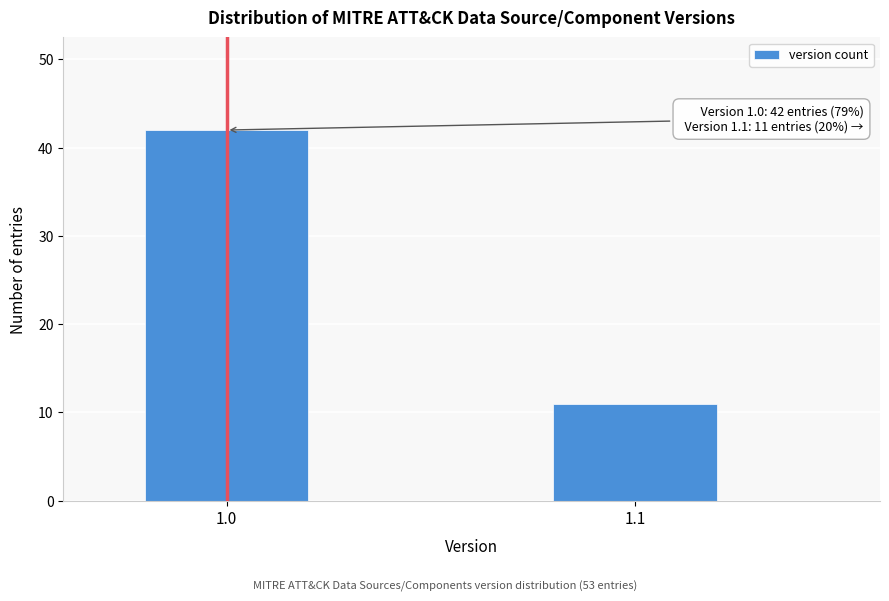

Reading right to left, what are all the values shown in this chart?

1.1=11	1.0=42